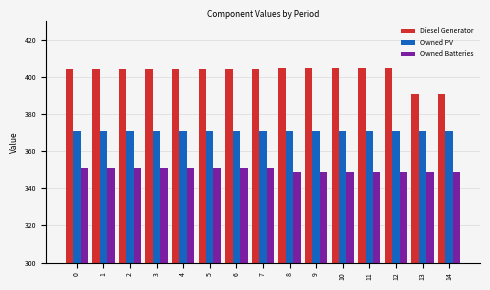

List the series in order of their peak value, highest first.

Diesel Generator, Owned PV, Owned Batteries